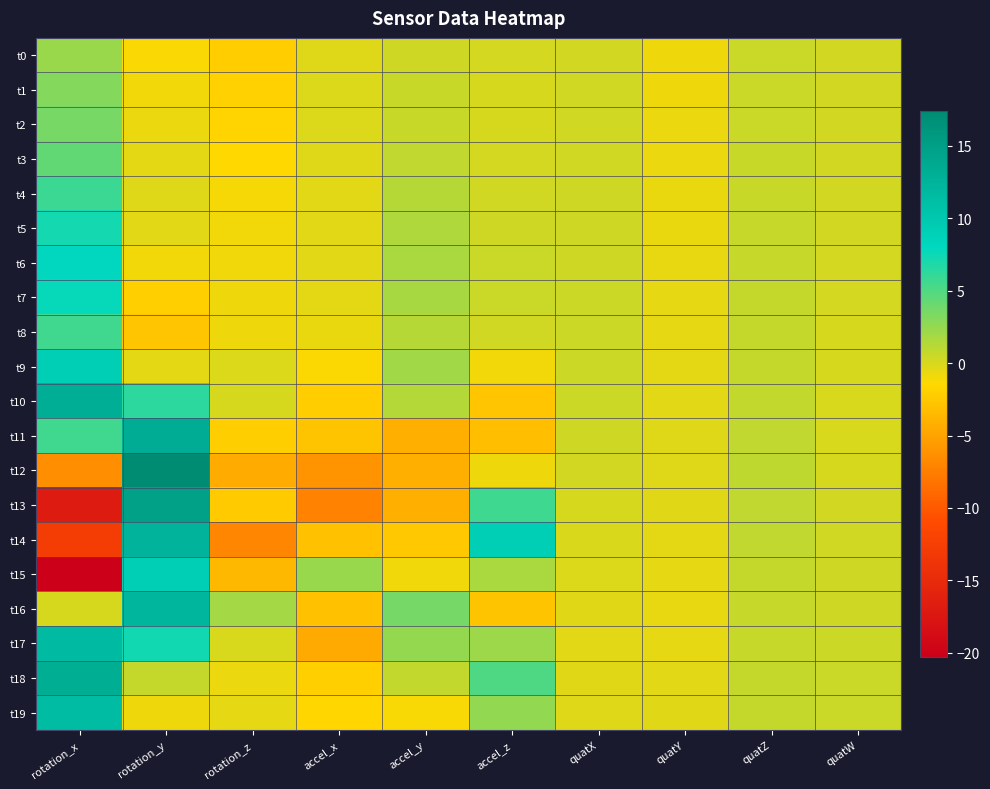

At which category is the sum across all series the highest?

rotation_y